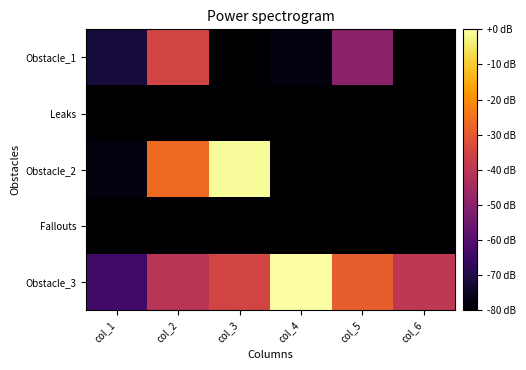

How many series are shown in this chart?

5